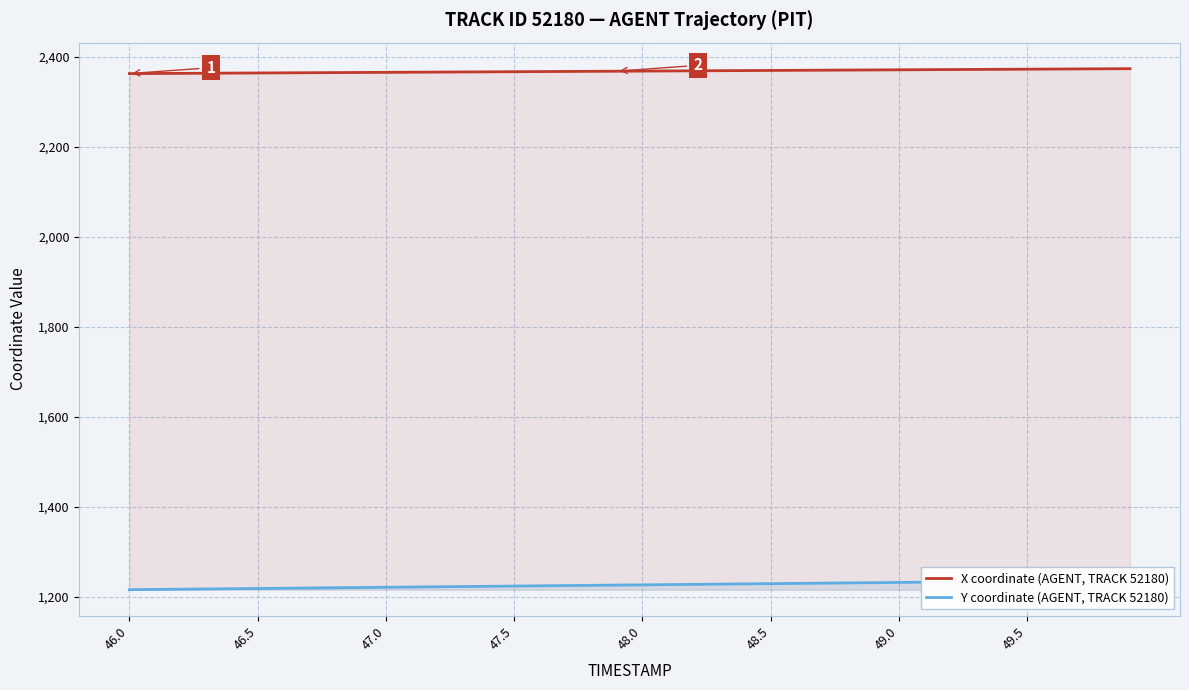

What is the difference between the second highest and second lowest values in the Y coordinate (AGENT, TRACK 52180) series?

19.9